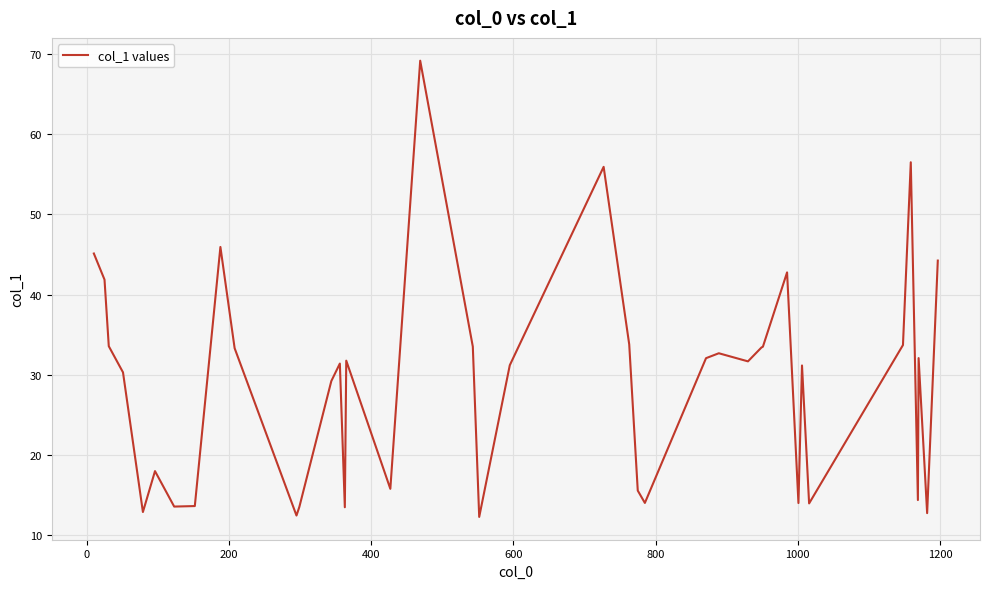

What is the greatest value displayed?

69.2